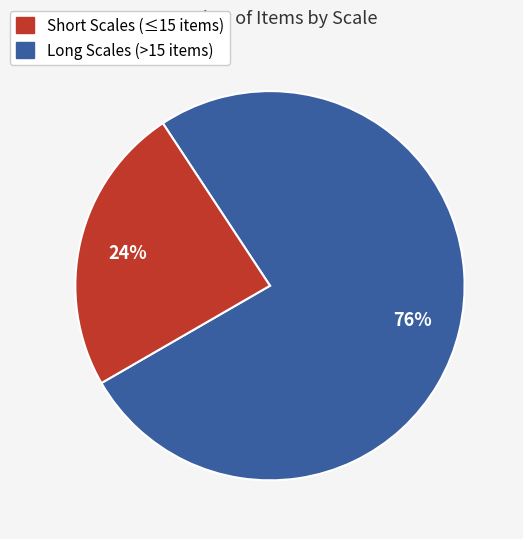

To the nearest percent, what is the average slice percentage?

50%